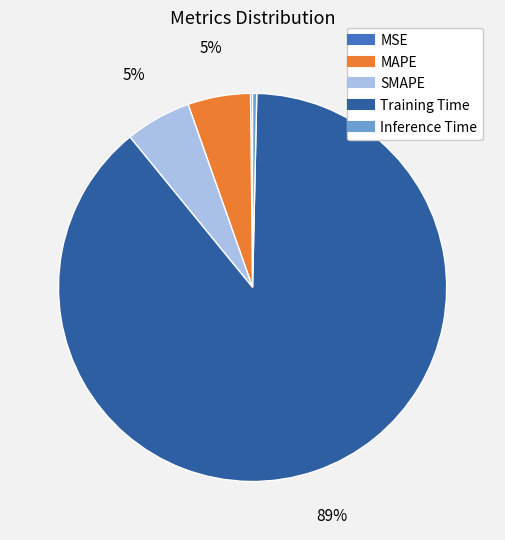

The MAPE slice represents 5% of the pie. True or false?

True